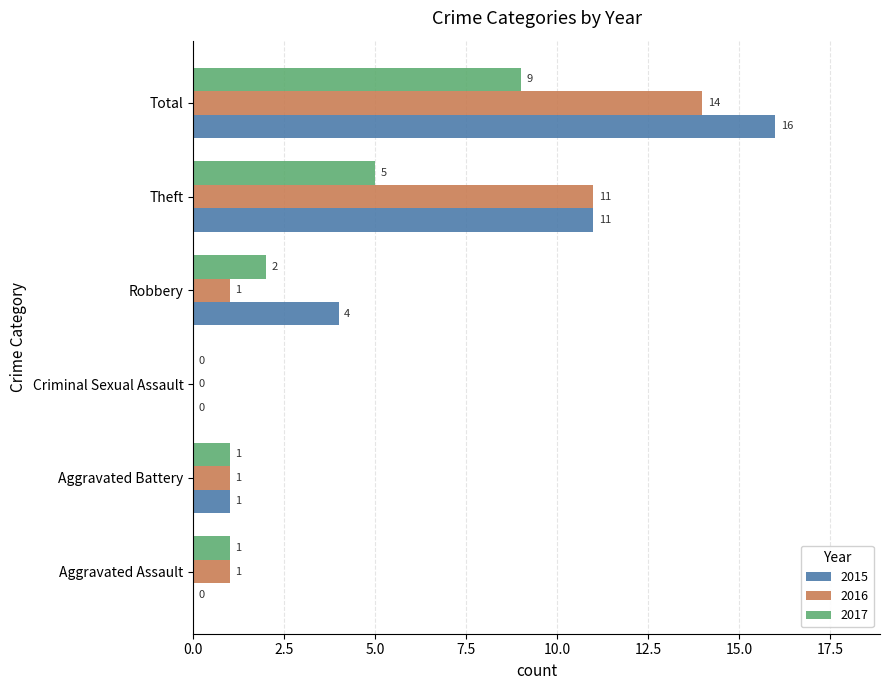

Count the 2017 values in the range 1 to 5.

4